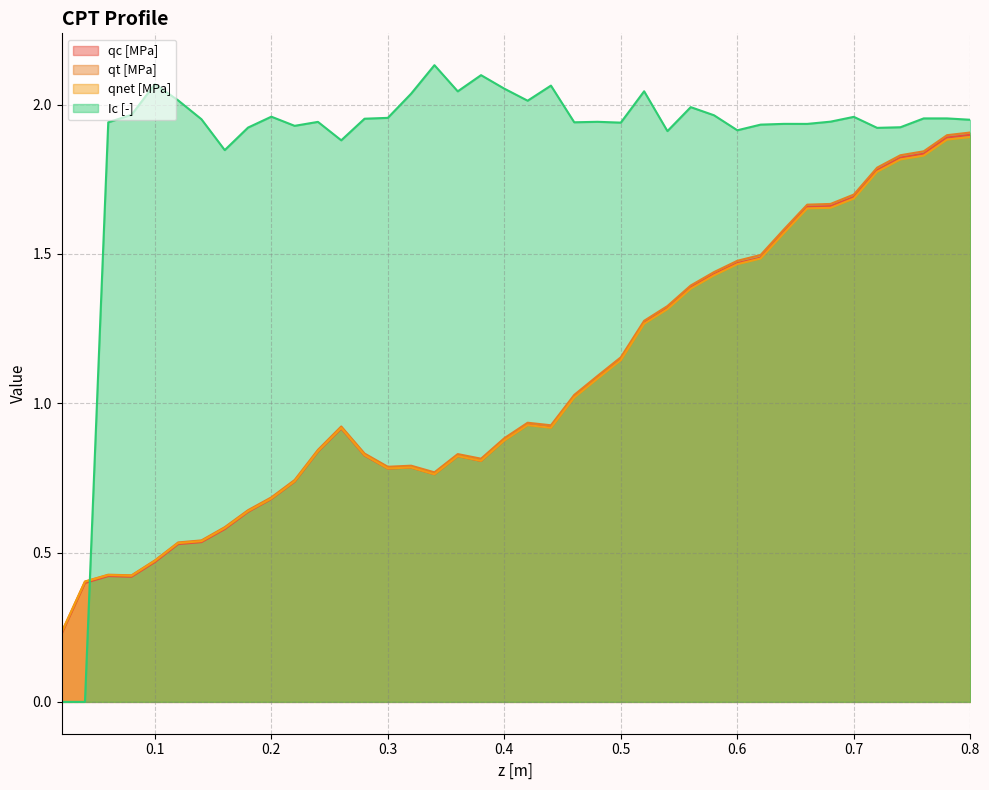

Is it true that Ic [-] equals 3.4 at 0.44?

False